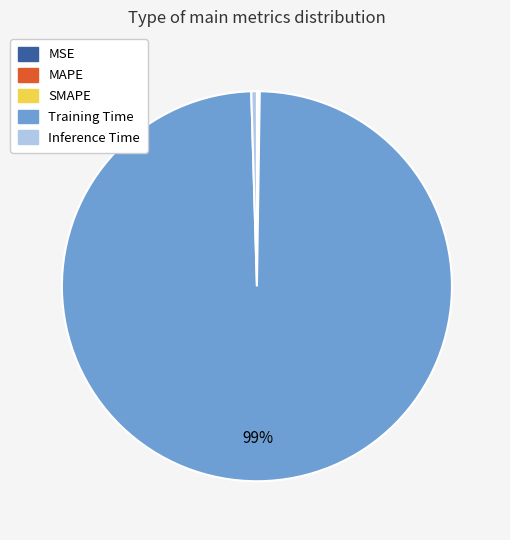

To the nearest percent, what is the combined percentage of Inference Time and Training Time?

100%